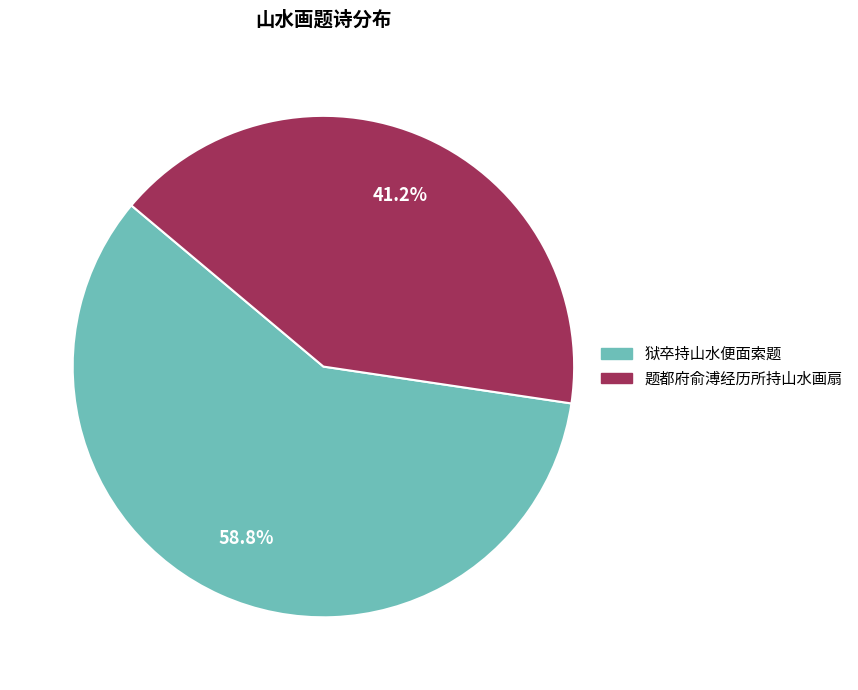

Does any single category account for the majority?

Yes